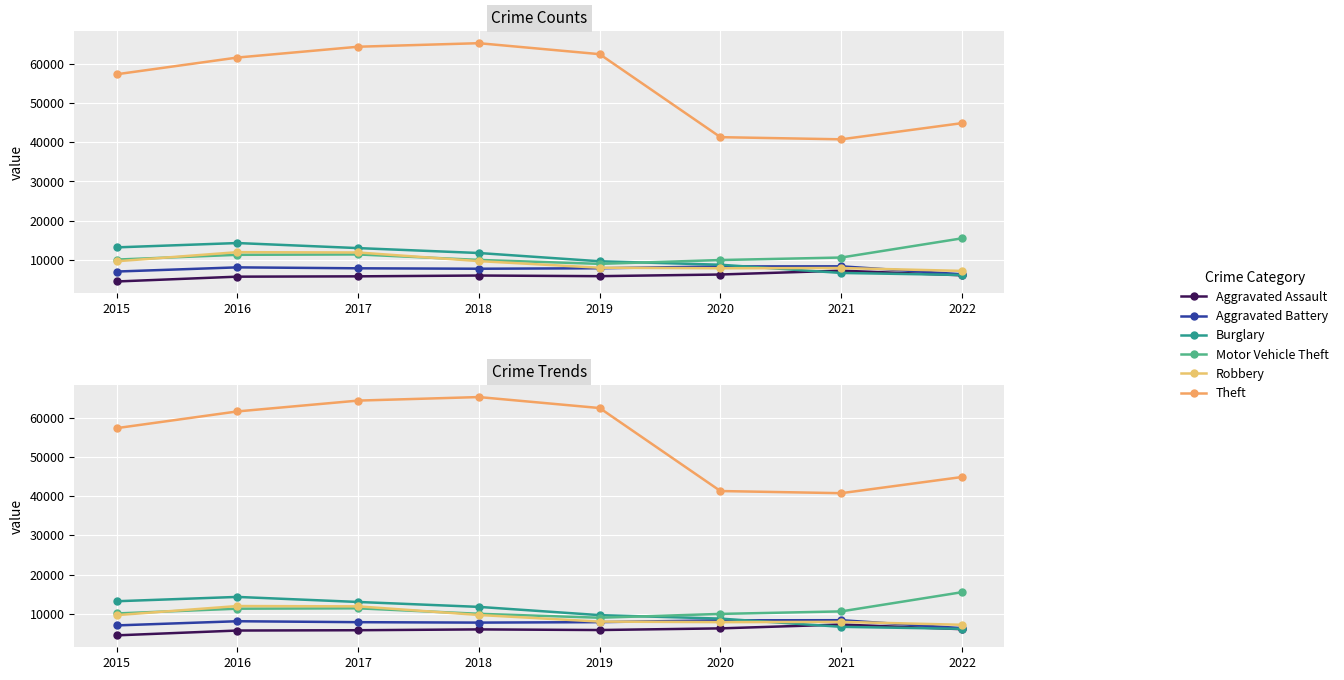

In Motor Vehicle Theft, how many points are lower than both neighbors (excluding endpoints)?

1